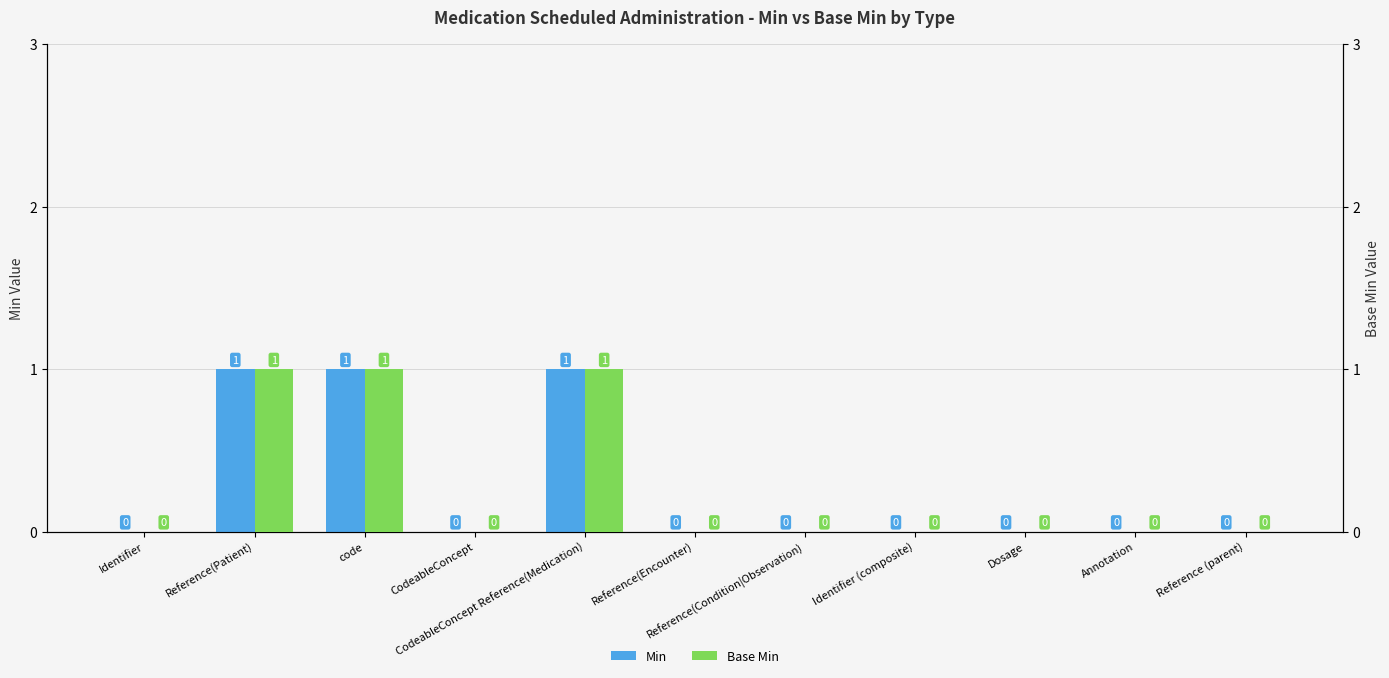

Rank the categories by Base Min value from highest to lowest.

Reference(Patient), code, CodeableConcept Reference(Medication), Identifier, CodeableConcept, Reference(Encounter), Reference(Condition|Observation), Identifier (composite), Dosage, Annotation, Reference (parent)